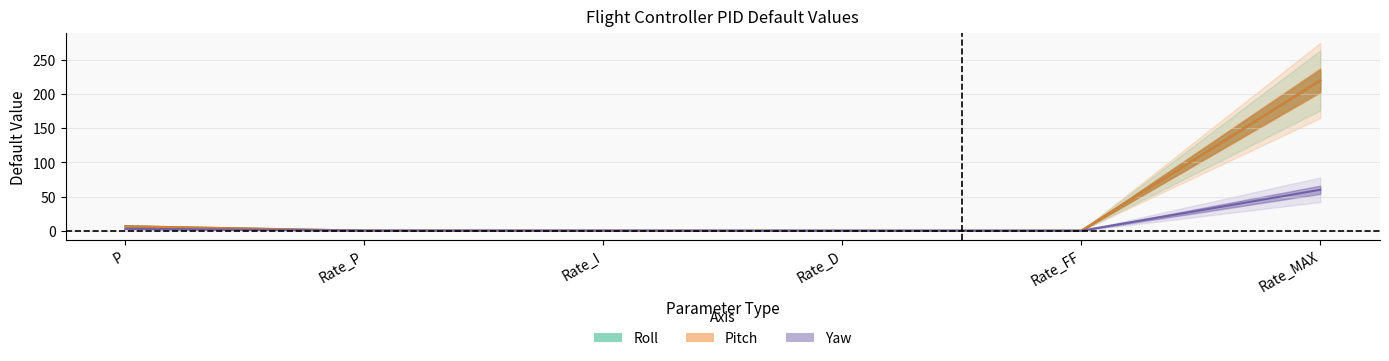

List the labels in order of Yaw value, smallest first.

Rate_D, Rate_FF, Rate_I, Rate_P, P, Rate_MAX